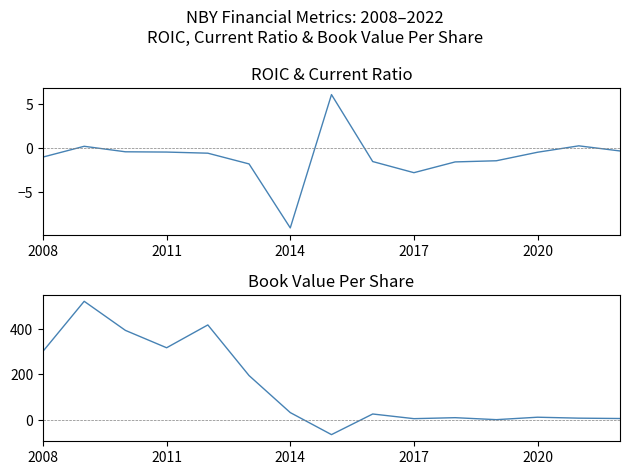

Rank the series by their average value, from lowest to highest.

roic, bookValuePerShare